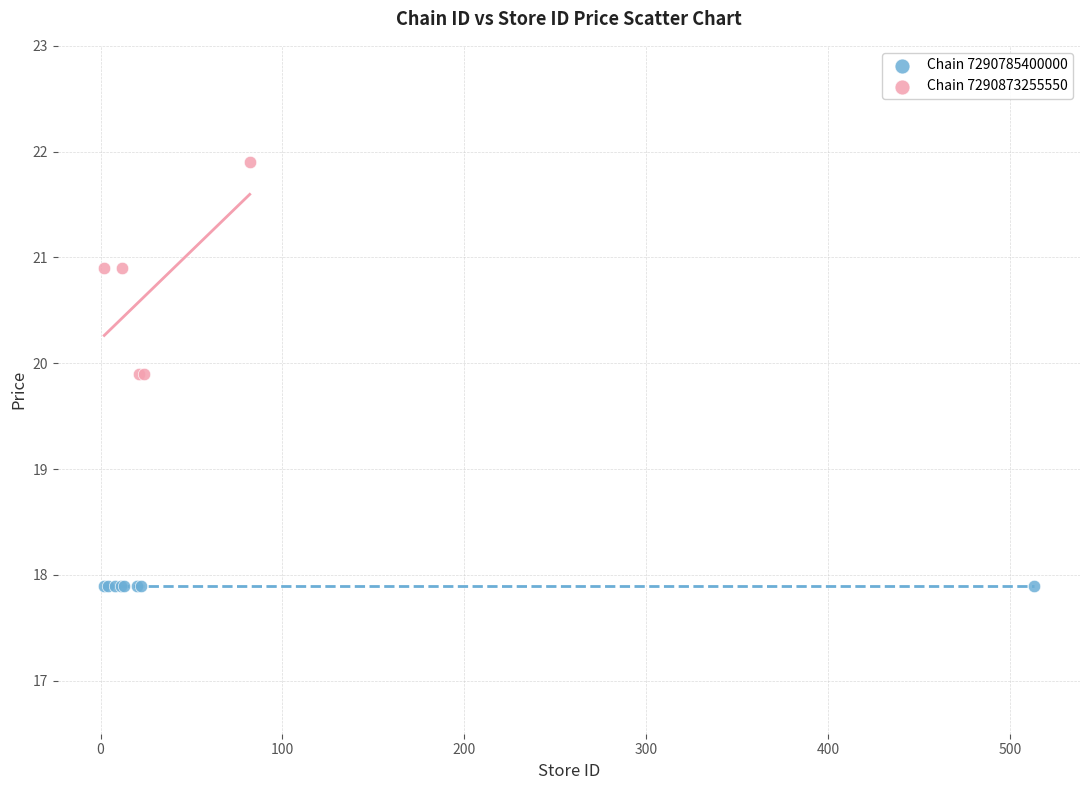

Which series contains the highest Y value?

Chain 7290873255550